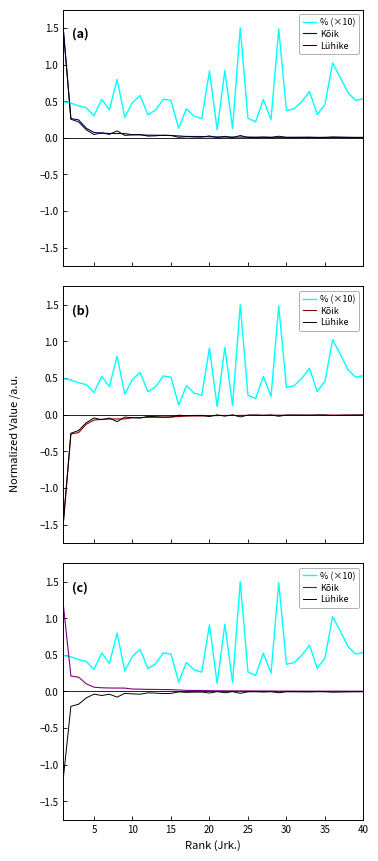

What is the sum of all Kõik values?

2.3